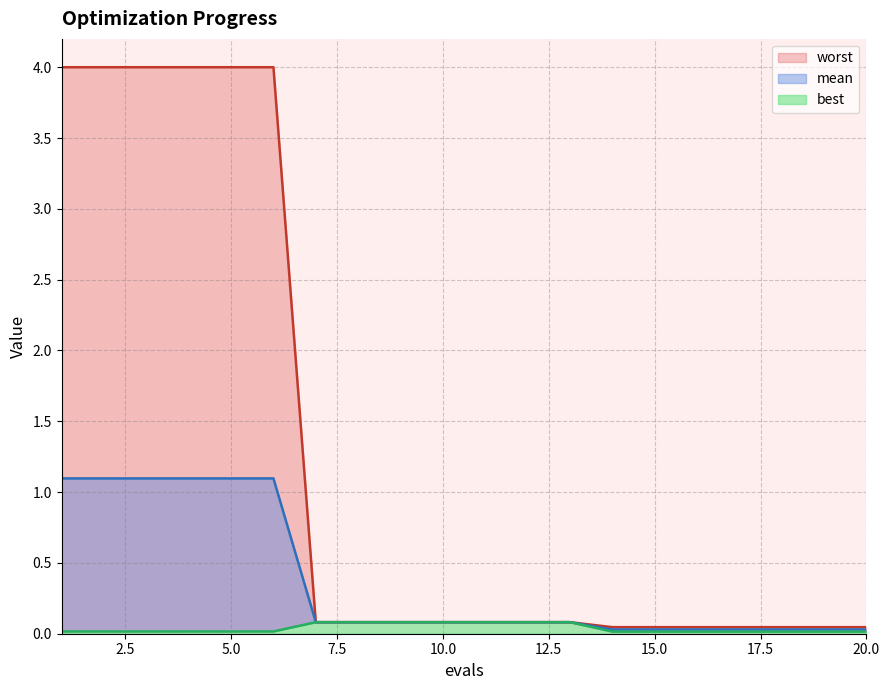

True or false: mean has more than 1 points higher than both neighbors.

False